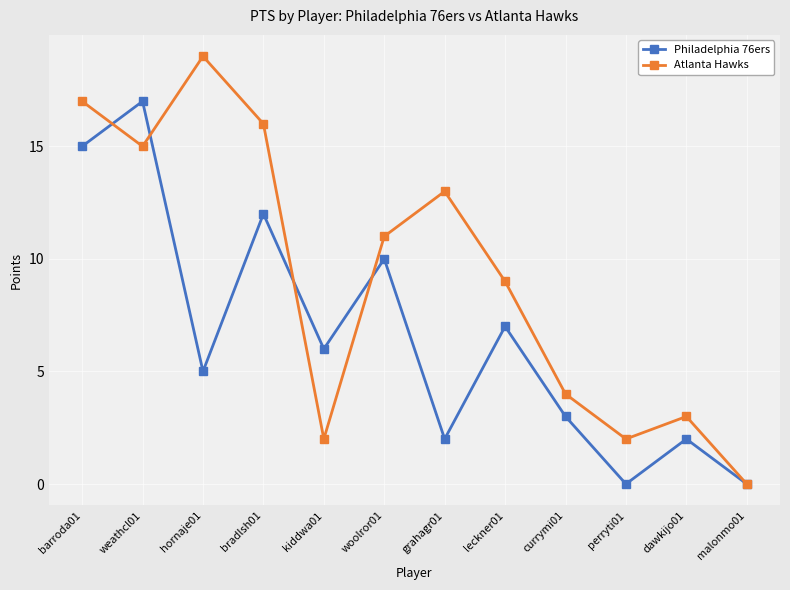

What is the difference between the maximum and minimum values in the Philadelphia 76ers series?

17